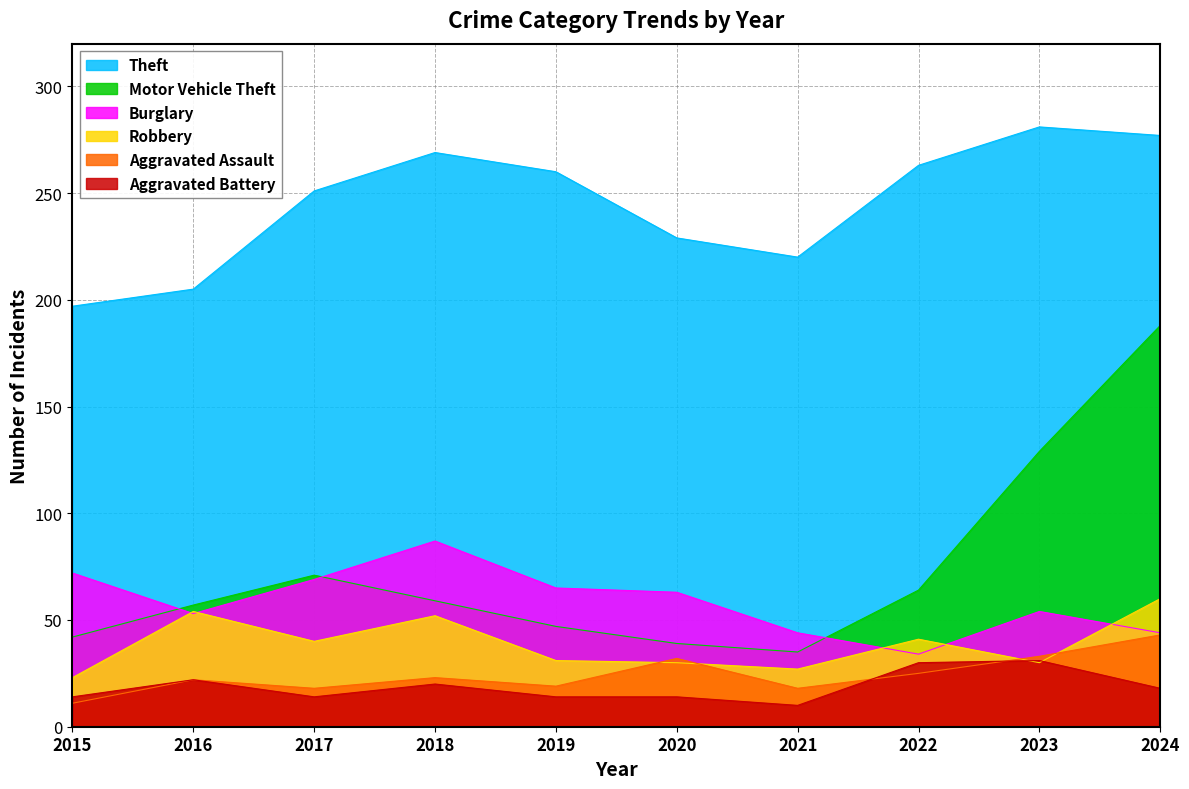

What is the value of the Aggravated Battery point at the 9th from the left?

31